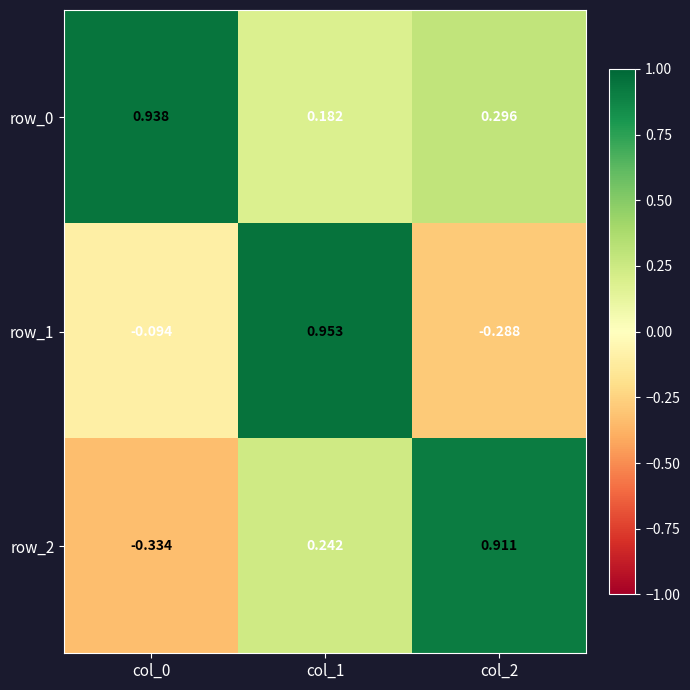

Which series has the largest total across all categories?

row_0